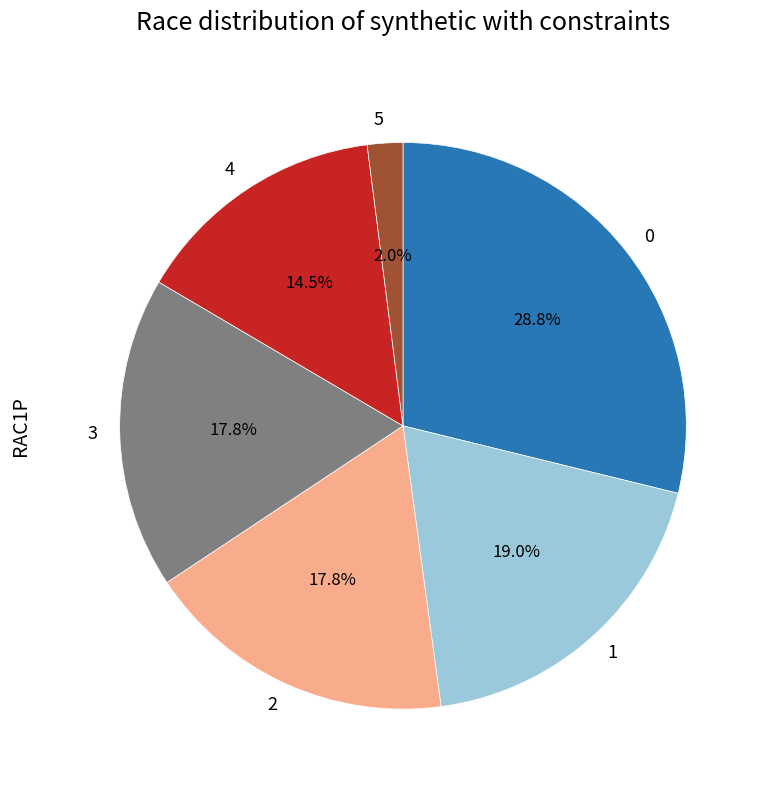

The 4 slice represents 1% of the pie. True or false?

False